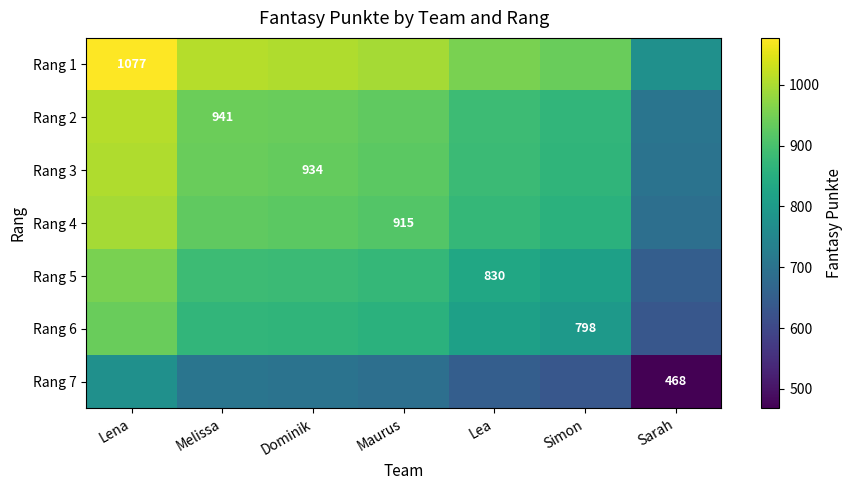

At which category is the sum across all series the highest?

Lena